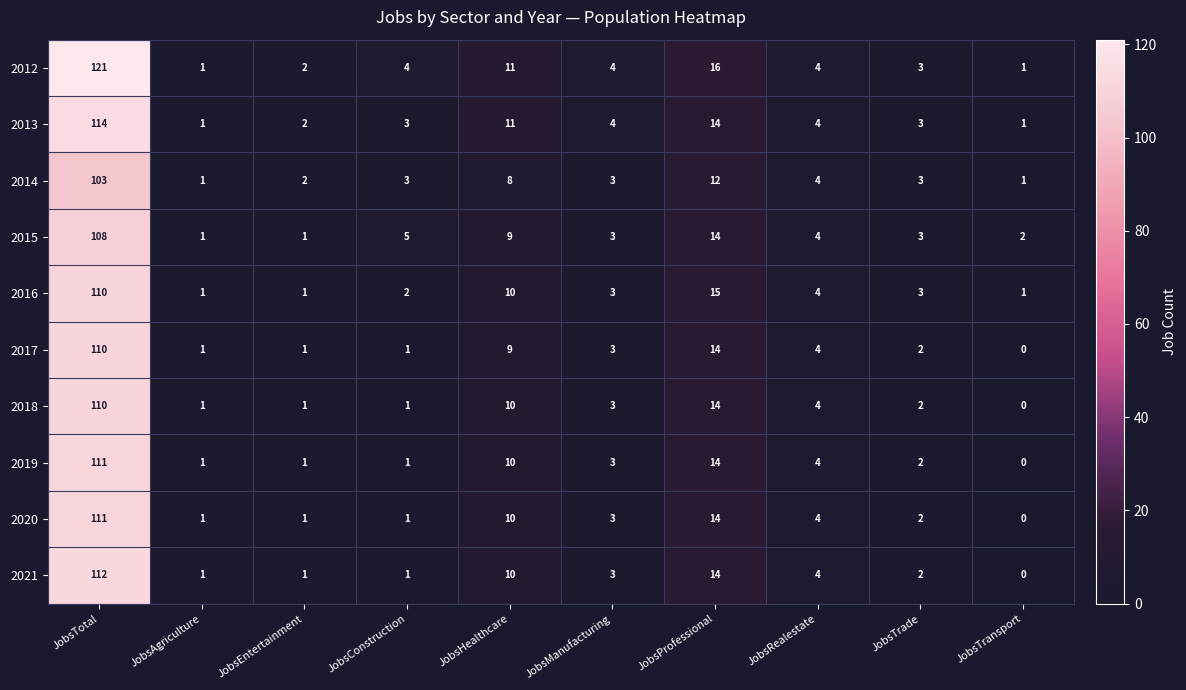

Which category has the highest value across all series?

JobsTotal